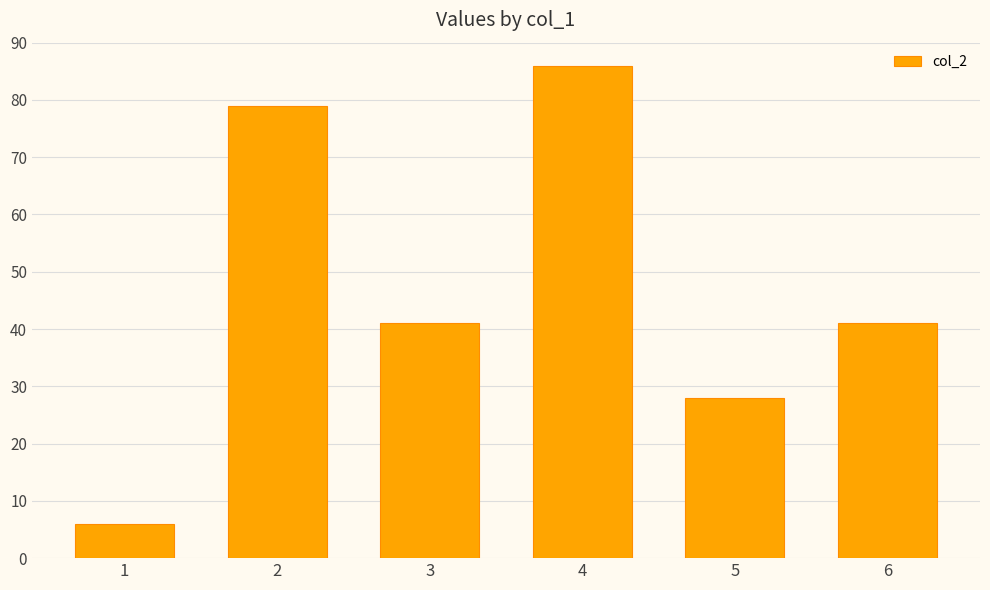

The value at 6 is 14. True or false?

False